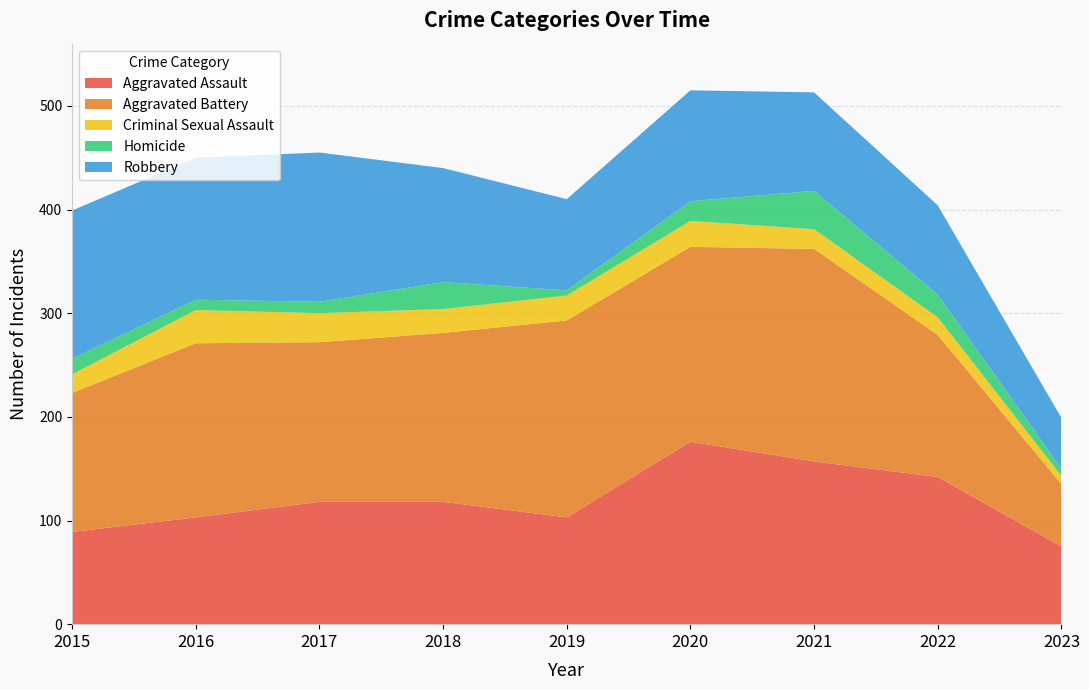

Reading right to left, transcribe all the data shown in this chart.

Aggravated Assault: 2023=75	2022=142	2021=157	2020=176	2019=103	2018=118	2017=118	2016=103	2015=89
Aggravated Battery: 2023=60	2022=137	2021=205	2020=188	2019=190	2018=163	2017=154	2016=168	2015=134
Criminal Sexual Assault: 2023=8	2022=17	2021=19	2020=25	2019=24	2018=23	2017=28	2016=32	2015=18
Homicide: 2023=7	2022=22	2021=37	2020=19	2019=5	2018=26	2017=11	2016=10	2015=15
Robbery: 2023=49	2022=86	2021=95	2020=107	2019=88	2018=110	2017=144	2016=137	2015=143